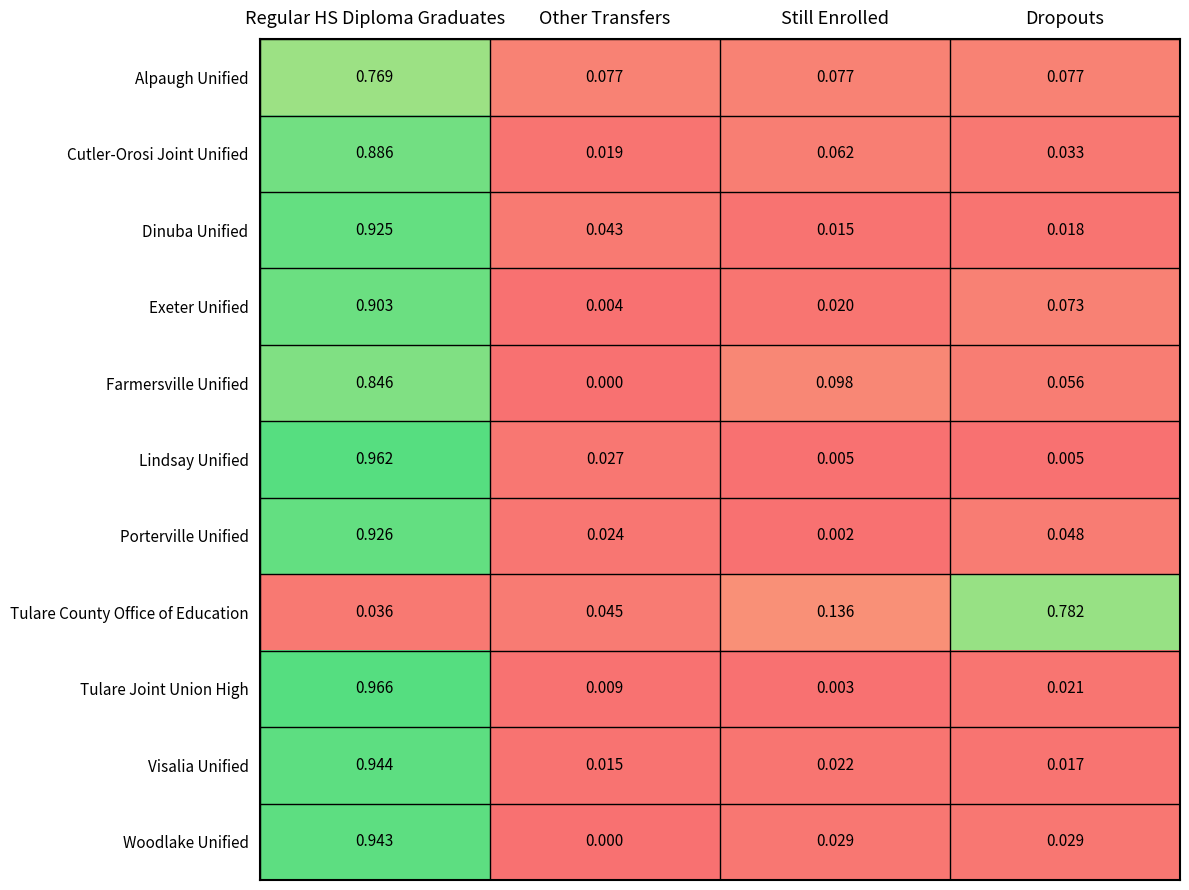

Count the number of categories in the chart.

4